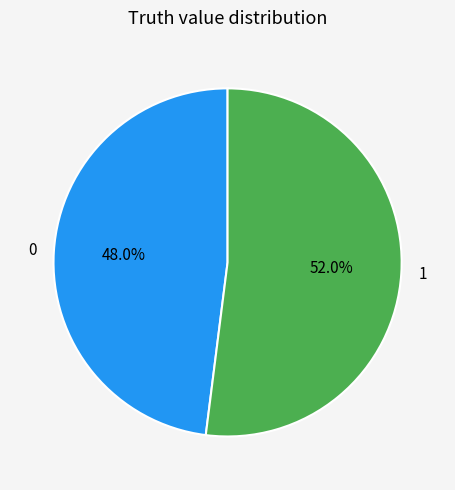

Rank the categories by value from lowest to highest.

0, 1